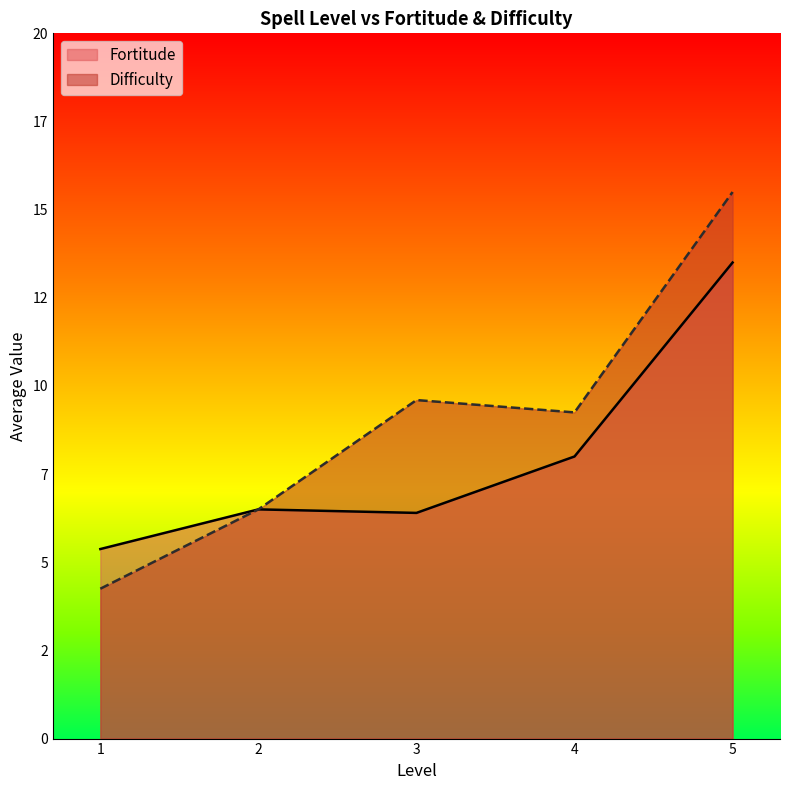

What is the value of the Fortitude point at the 3rd from the left?

6.4